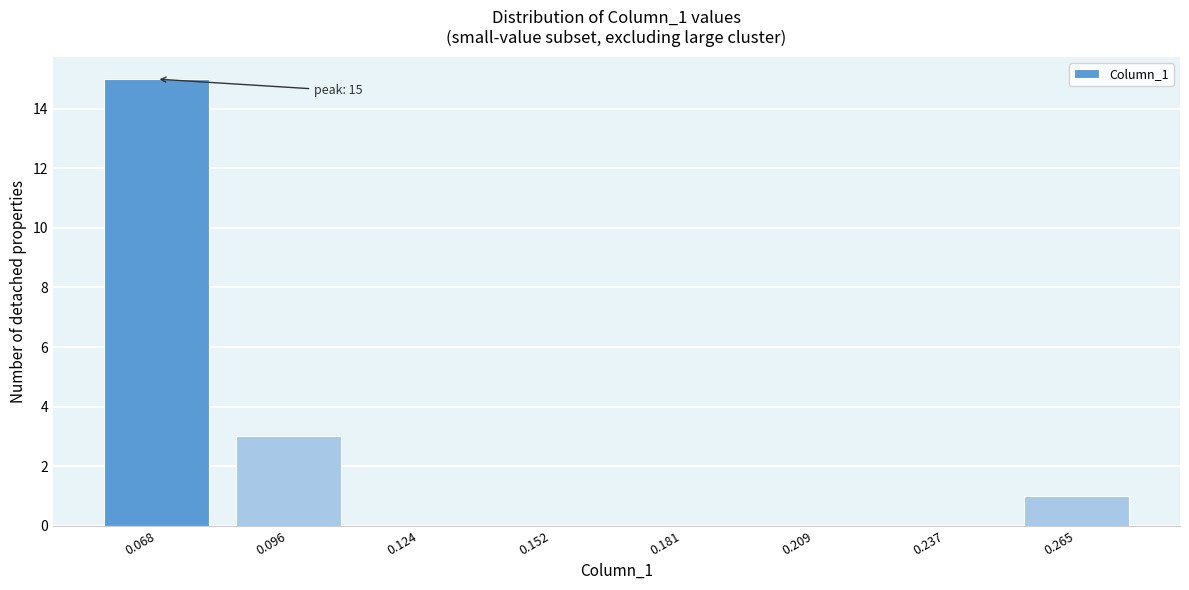

Reading left to right, extract all data points from this chart.

0.068=15	0.096=3	0.124=0	0.152=0	0.181=0	0.209=0	0.237=0	0.265=1